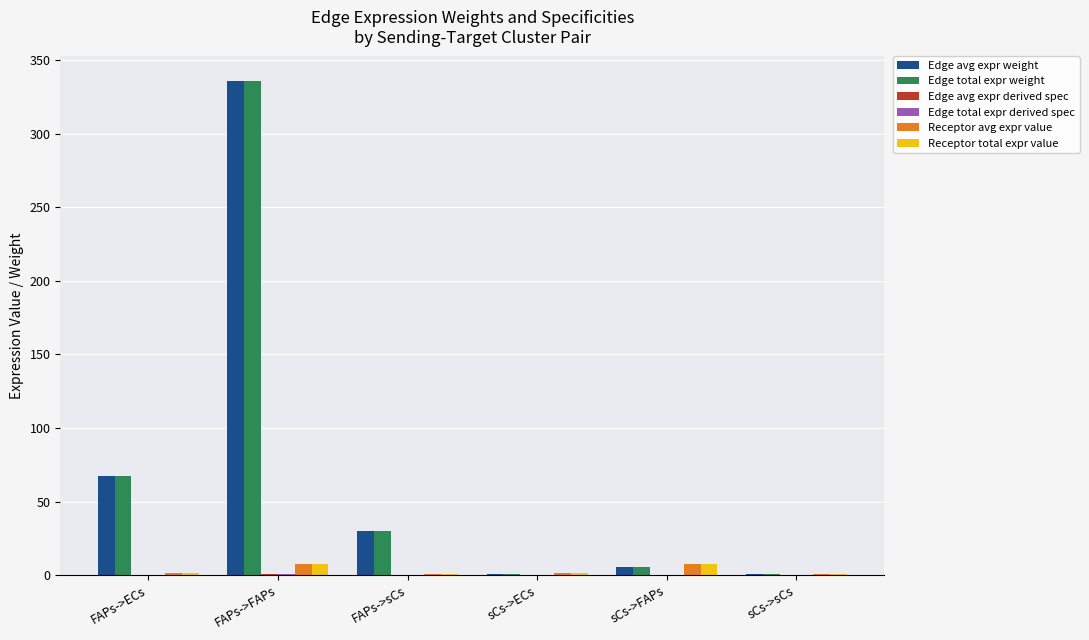

The Edge total expr weight series shows 29.9 at FAPs->sCs. True or false?

True